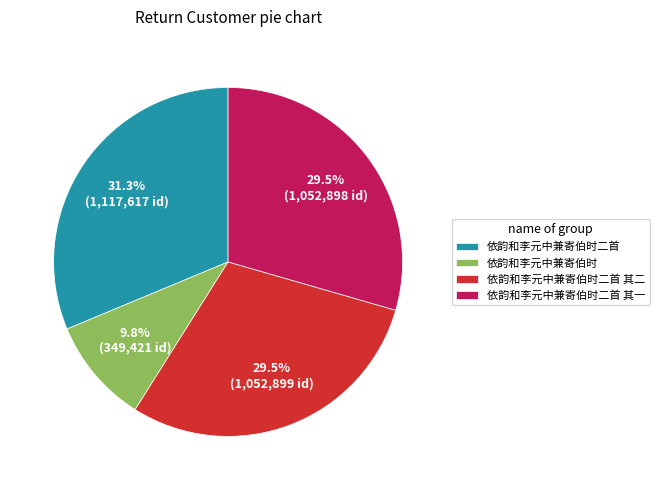

Which has a higher value, 依韵和李元中兼寄伯时二首 其二 or 依韵和李元中兼寄伯时二首?

依韵和李元中兼寄伯时二首